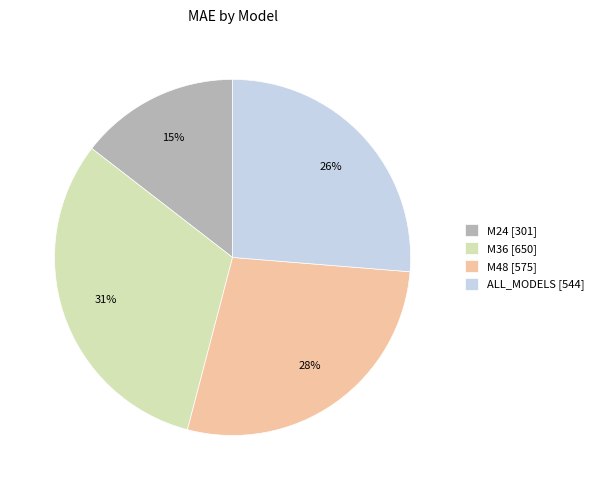

How many segments does this pie chart have?

4